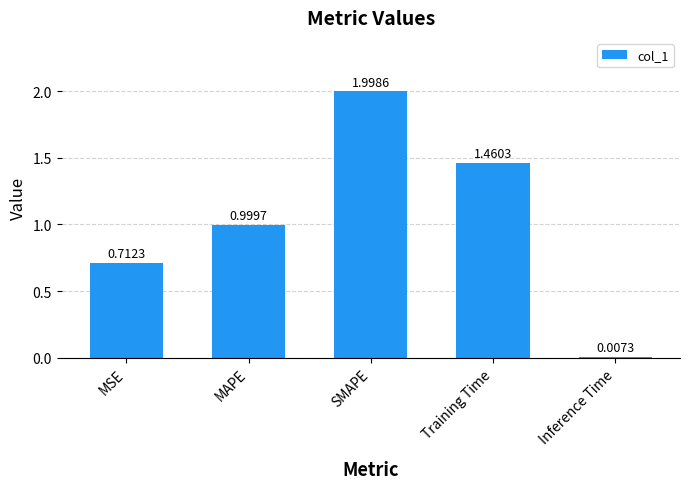

Rank the categories by value from lowest to highest.

Inference Time, MSE, MAPE, Training Time, SMAPE